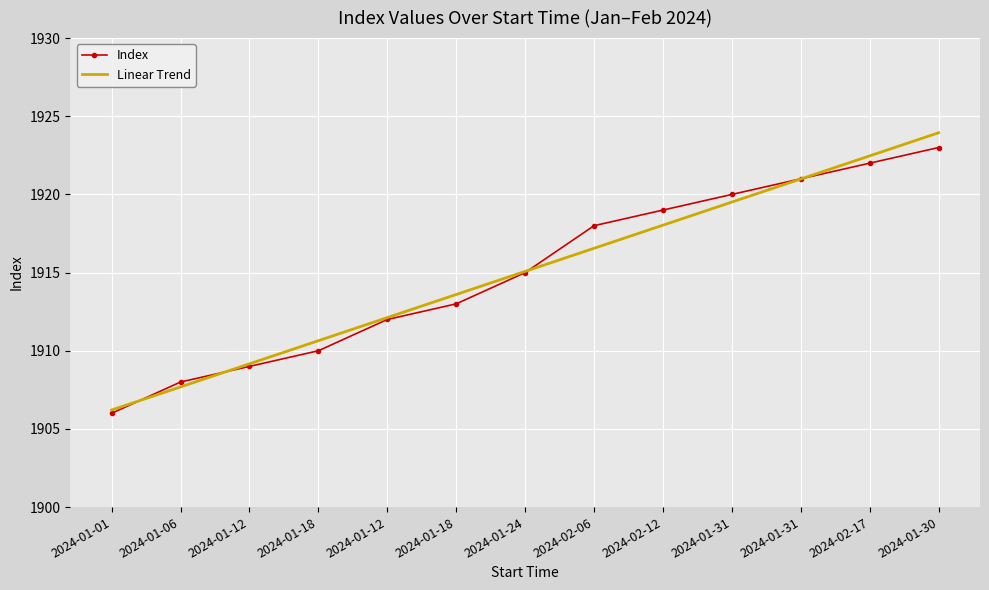

How many series are shown in this chart?

2